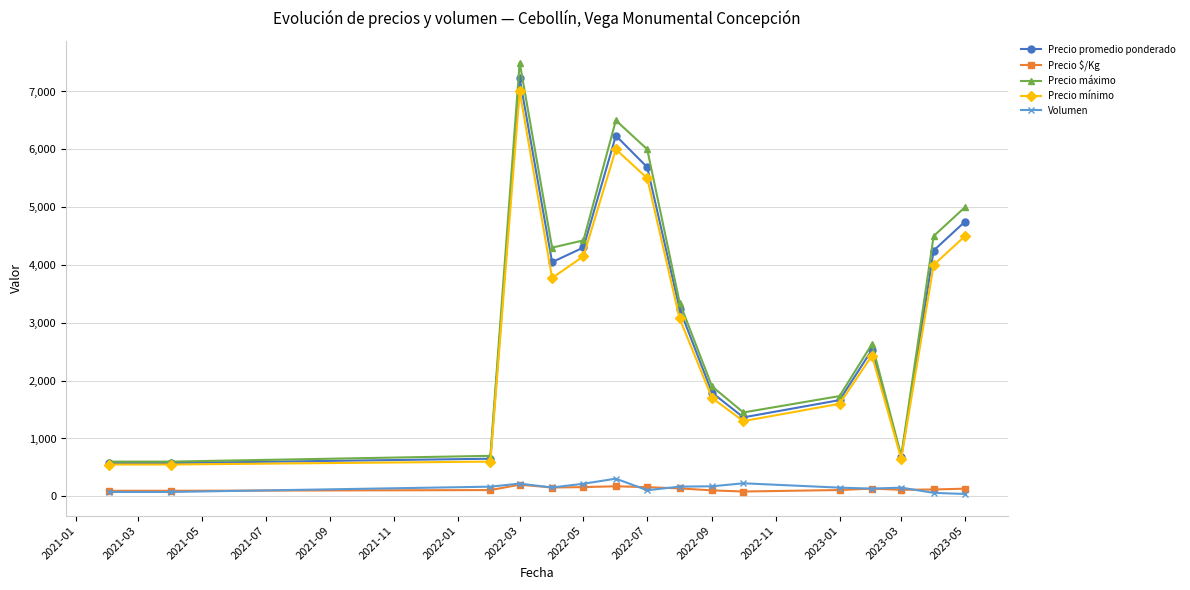

What is the highest value of the Precio $/Kg series?

201.0